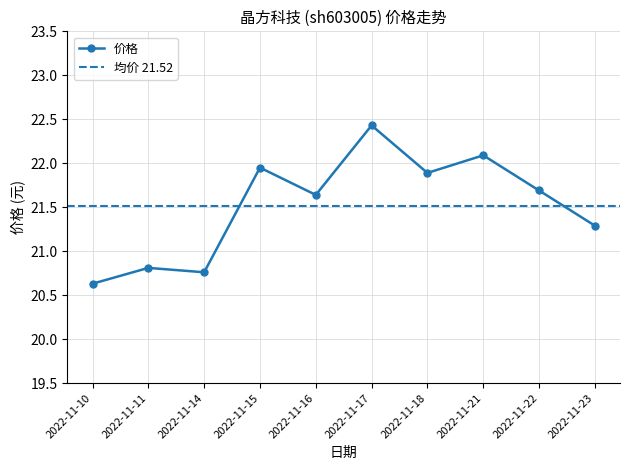

What is the average value?

21.5